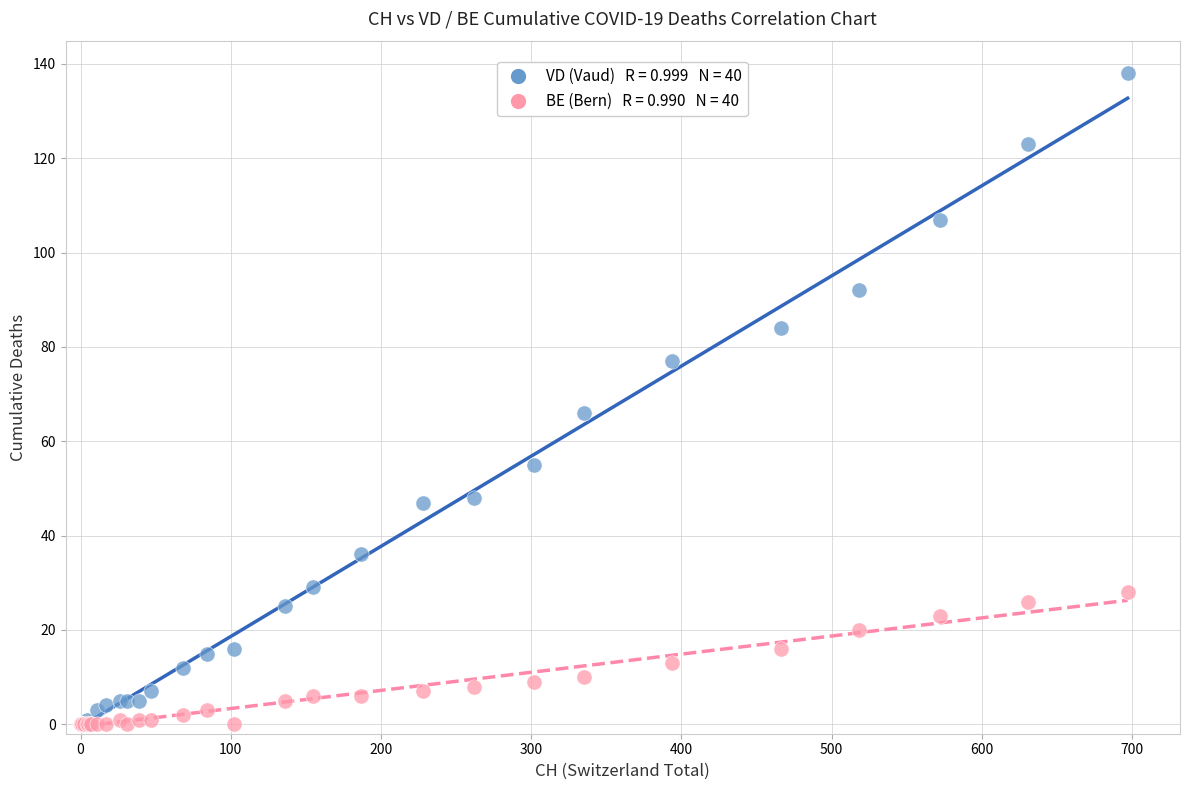

Across all series, what Y value is closest to 69?

66